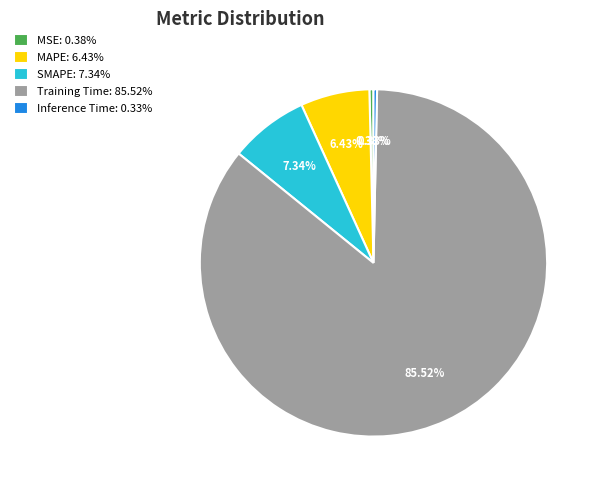

To the nearest percent, what is the average slice percentage?

20%